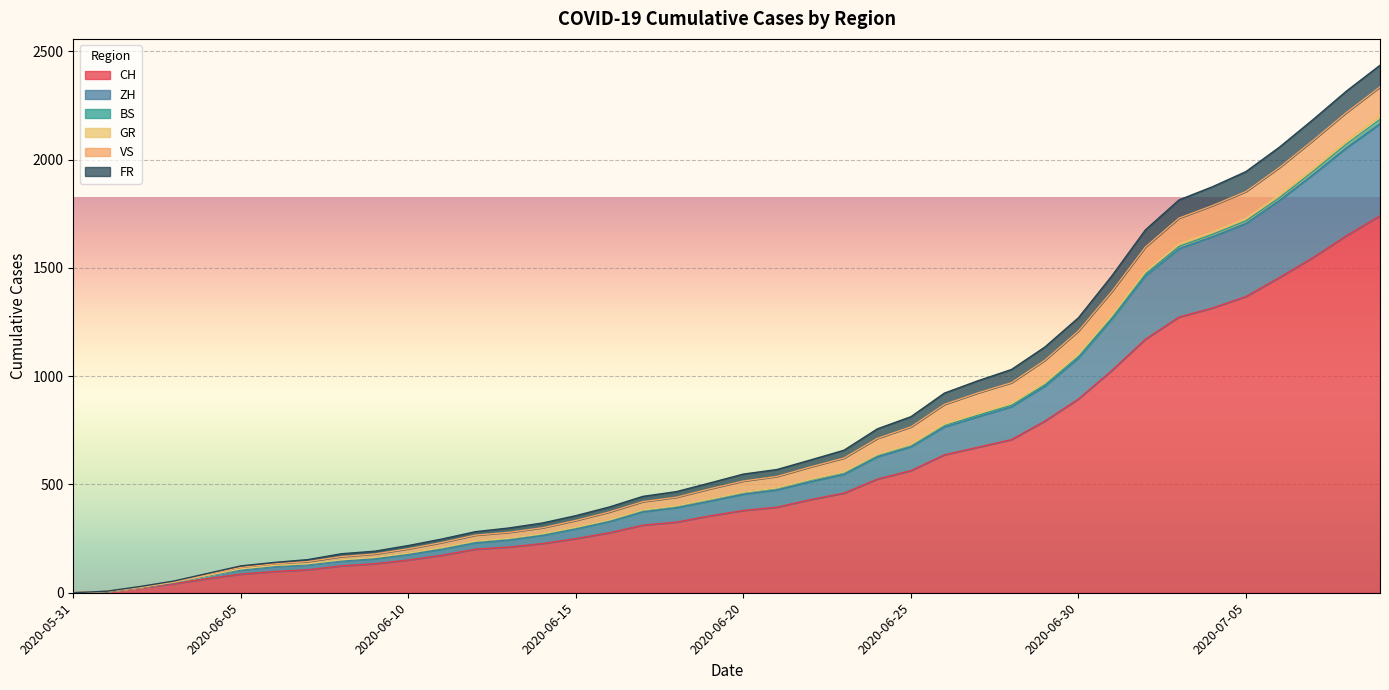

At which category does the chart reach its peak across all series?

2020-07-09